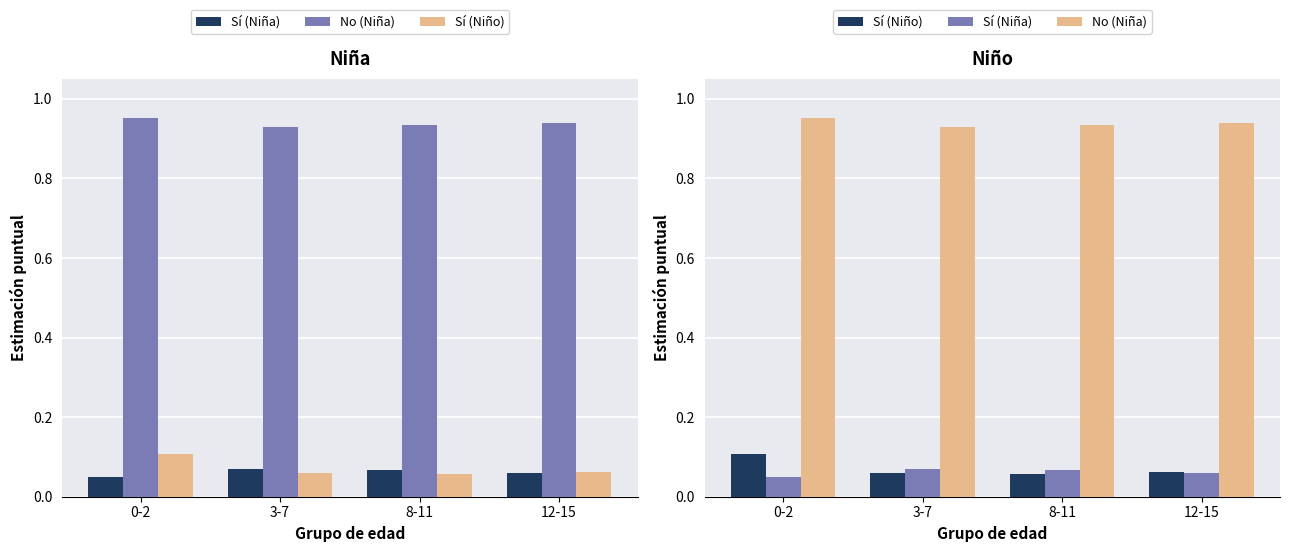

Which series changed the most between 0-2 and 8-11?

Sí (Niño)